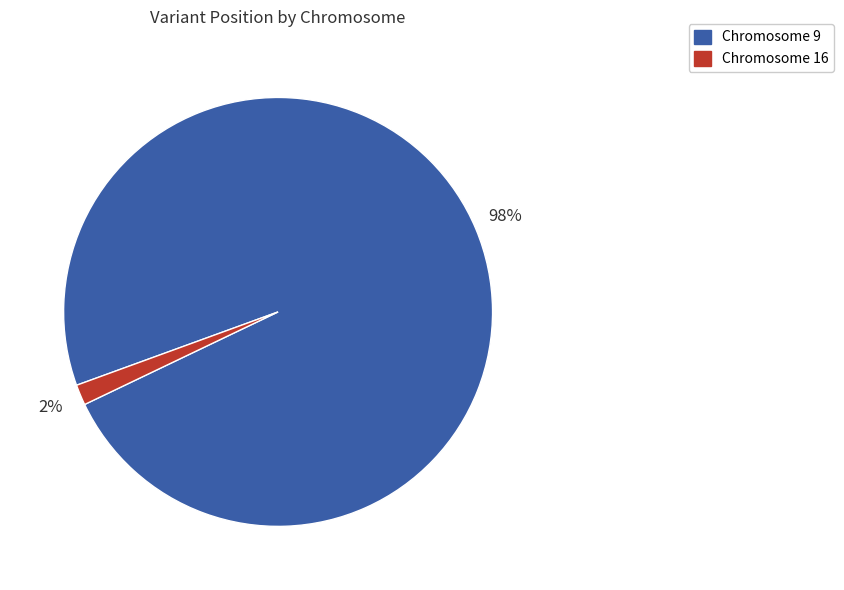

To the nearest percent, what is the average slice percentage?

50%